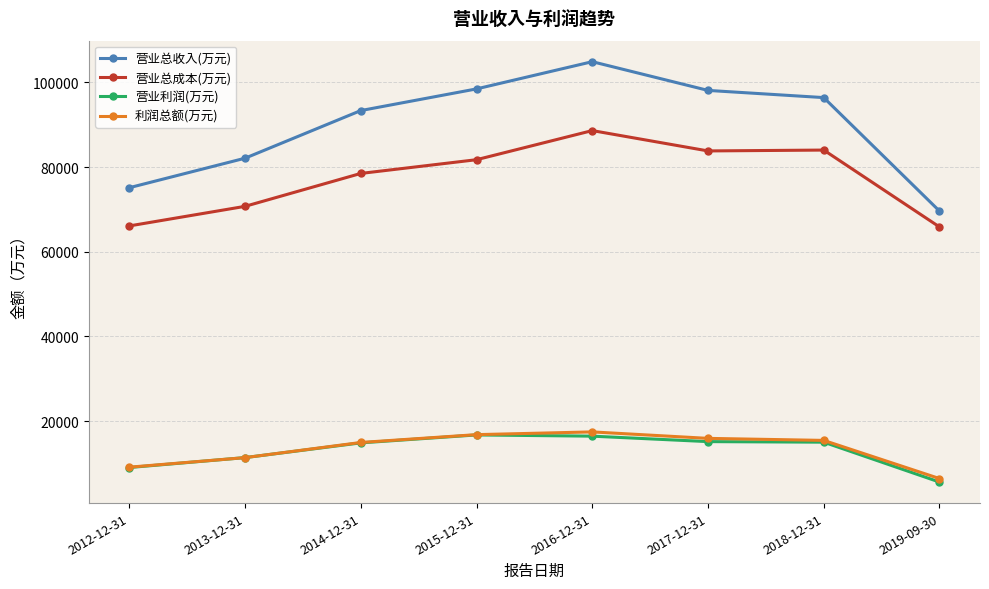

The 利润总额(万元) series shows 9107 at 2012-12-31. True or false?

True